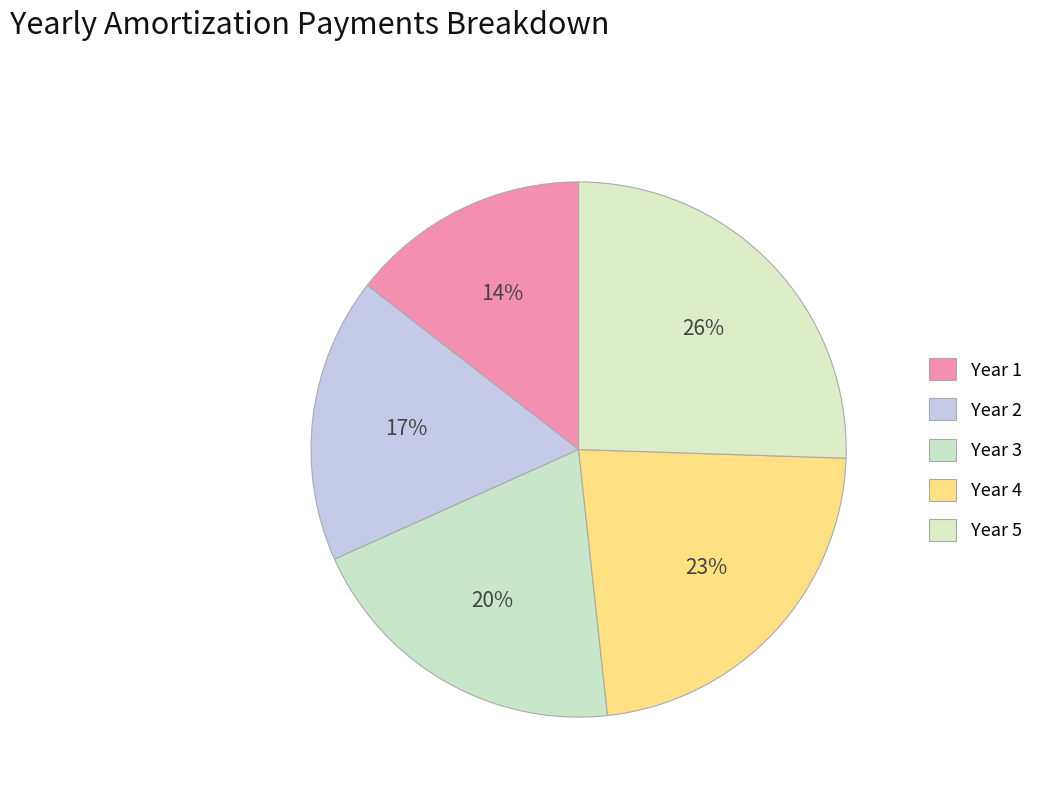

Count the number of slices in the pie.

5